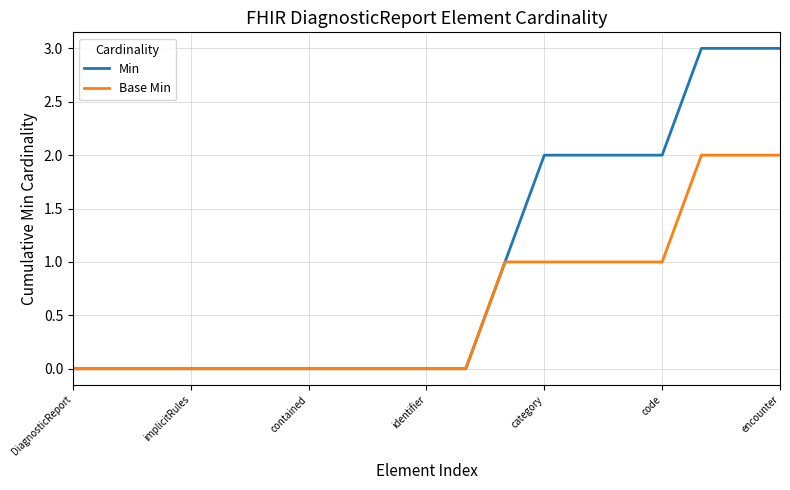

What is the greatest value displayed?

3